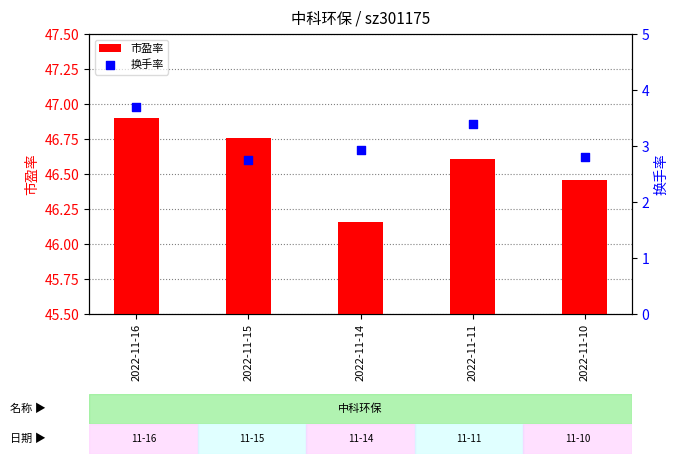

At which category is the sum across all series the highest?

2022-11-16